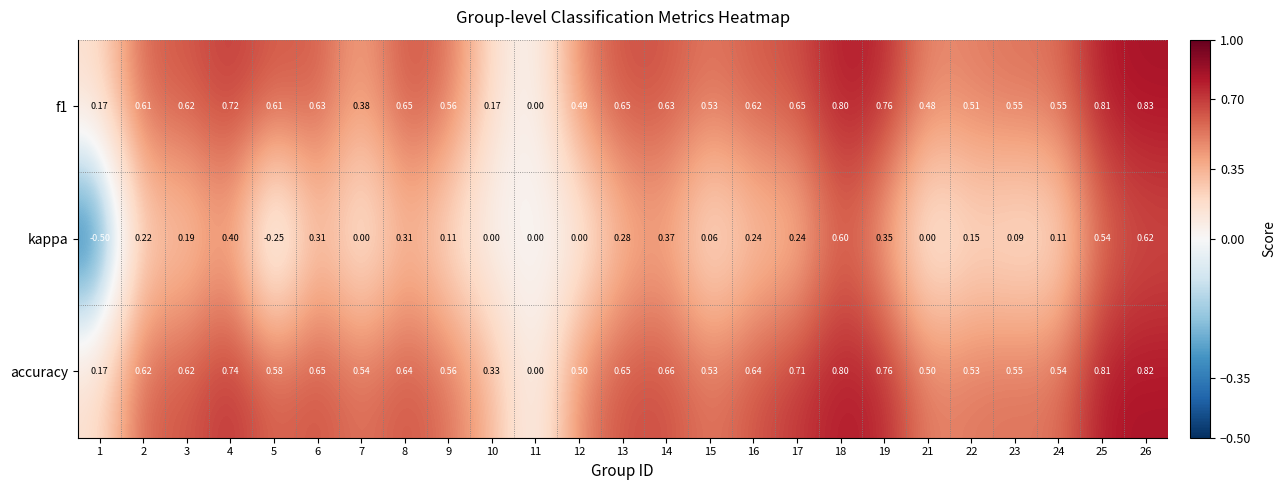

Between 8 and 12, which series saw the biggest shift?

kappa